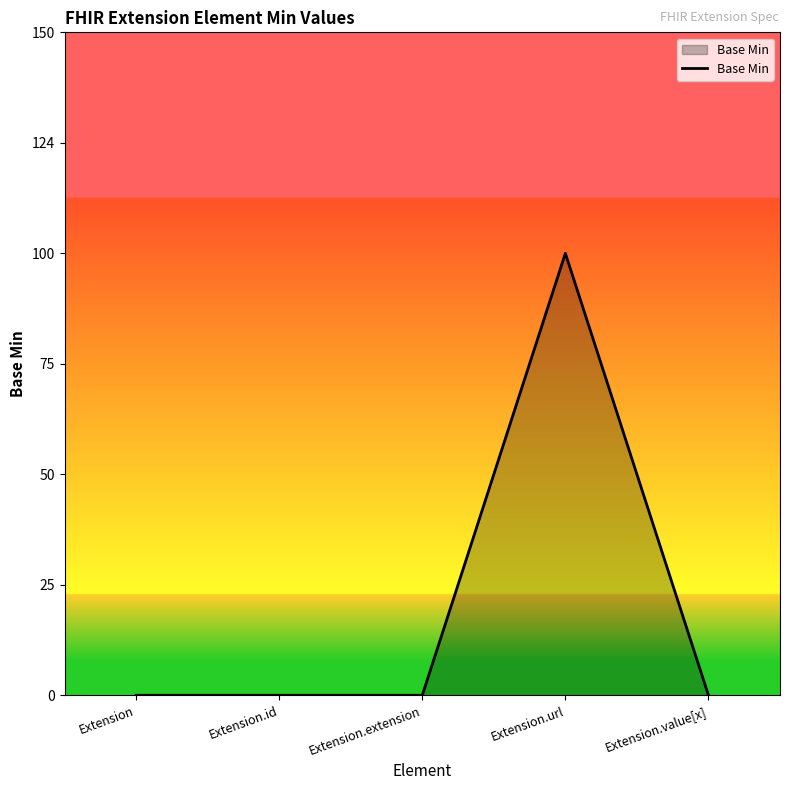

Does the chart display data point markers on the line(s)?

No